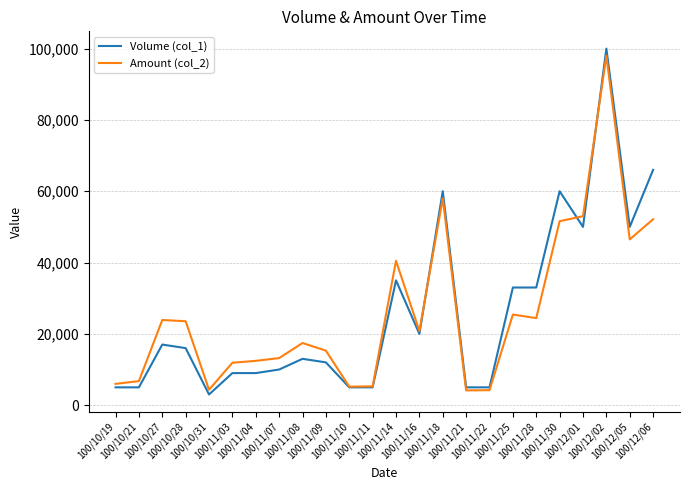

The value of Amount (col_2) at 100/11/08 is 17430. True or false?

True